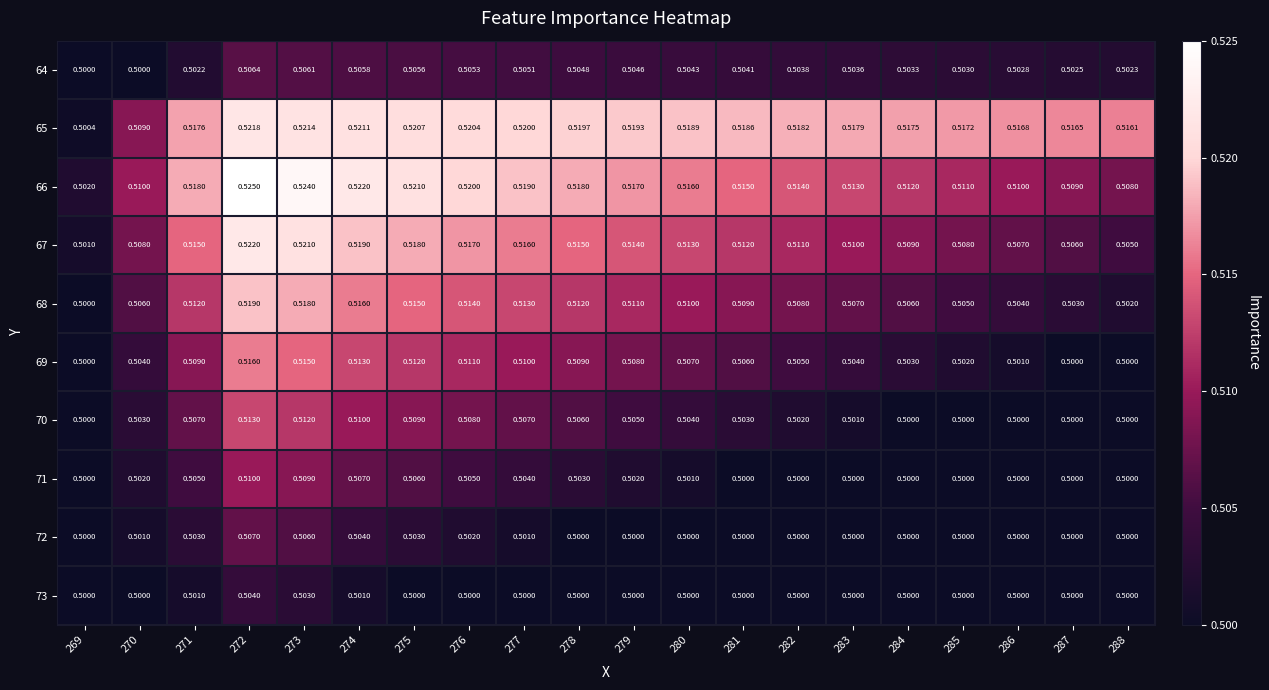

What is the minimum value shown in the chart?

0.5